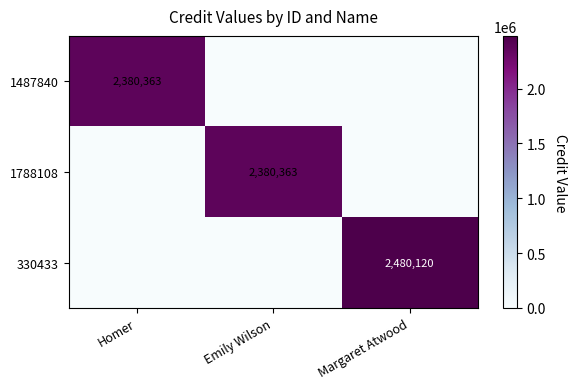

The 330433 series shows 2480120 at Margaret Atwood. True or false?

True